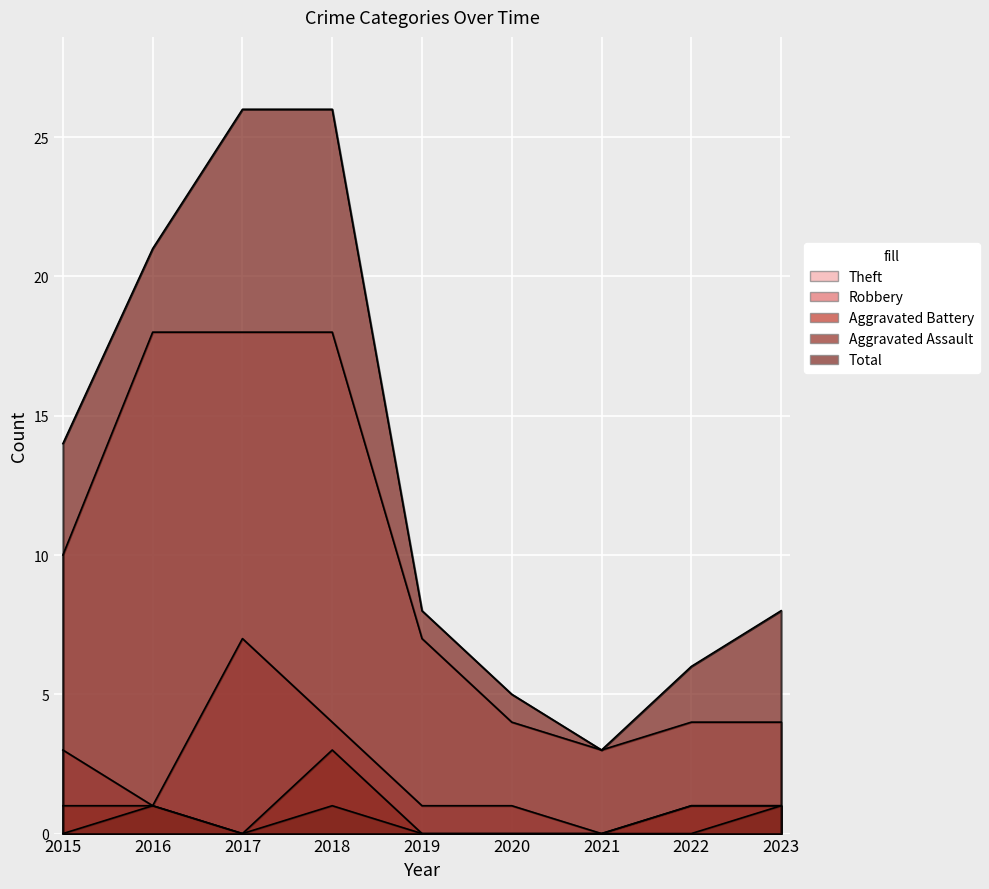

How many data points in Total are above 8?

4